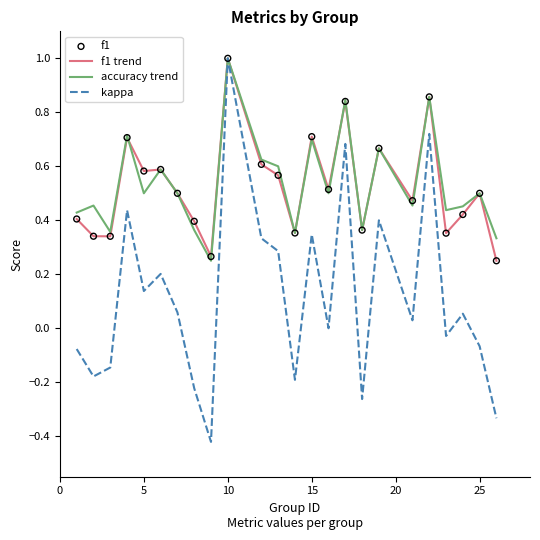

Which series has the largest range (max minus min)?

kappa